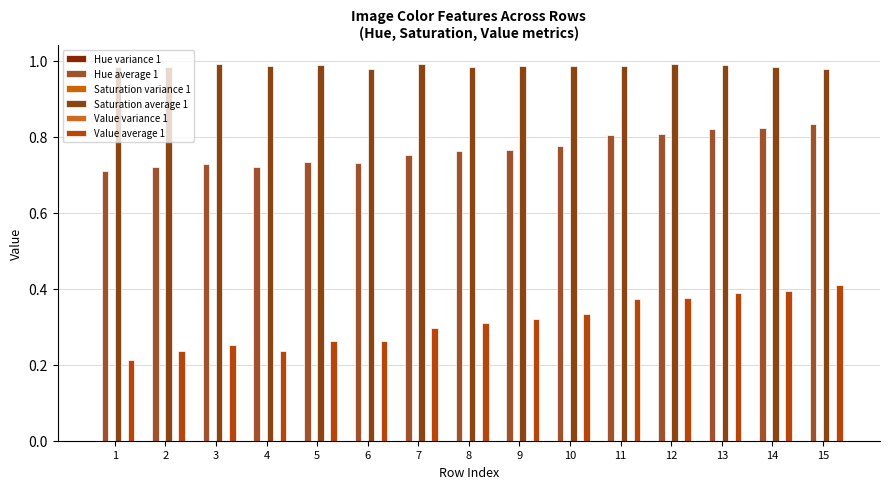

How many groups of bars are there?

15